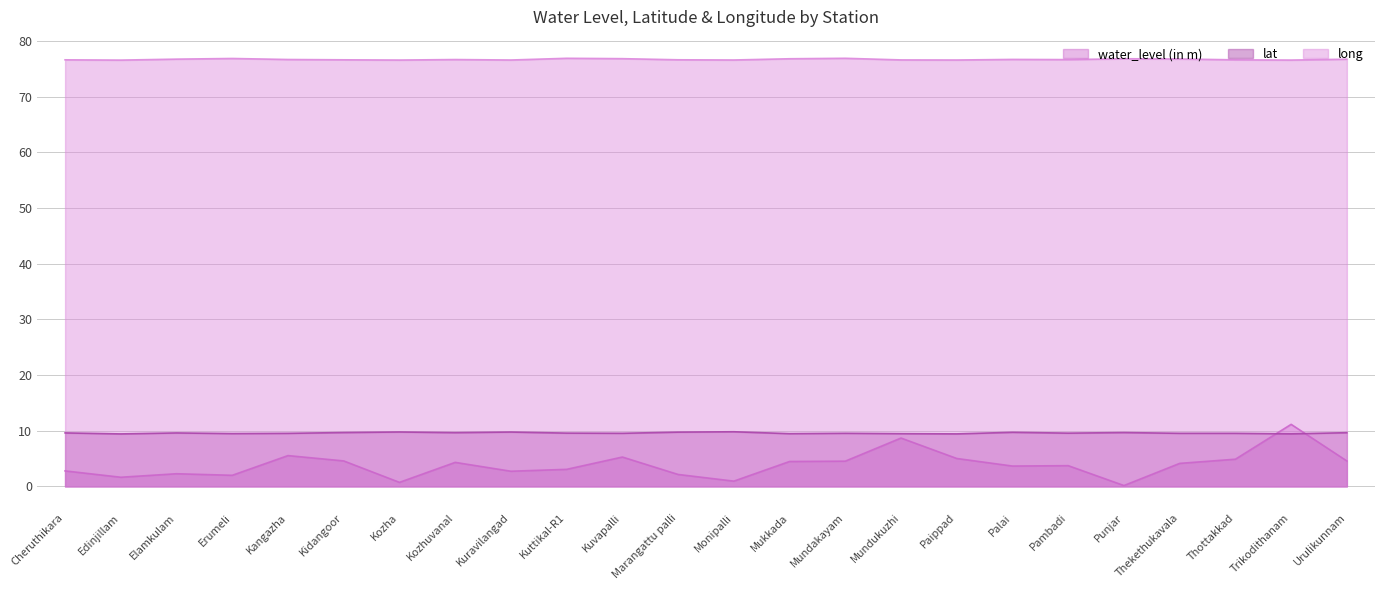

How many intersections are there between water_level (in m) and lat?

2